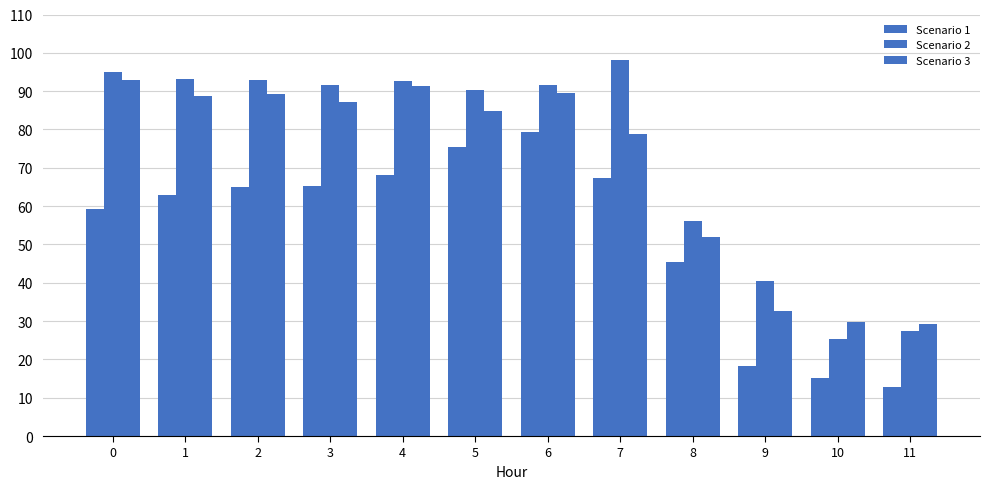

True or false: Scenario 2 has a value of 92.7 at 4.

True